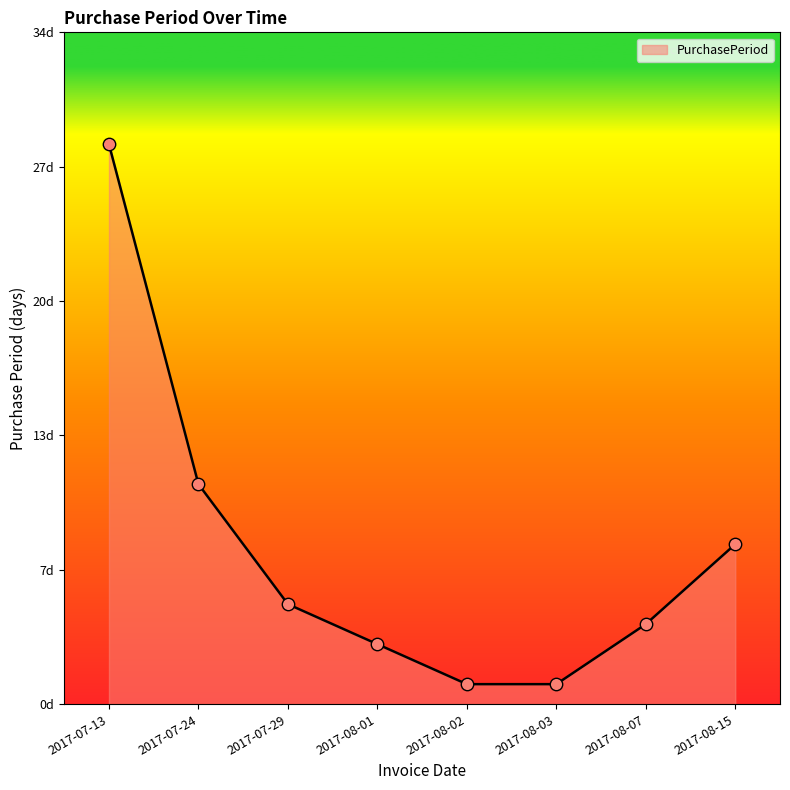

Between 2017-08-15 and 2017-07-29, which is larger?

2017-08-15